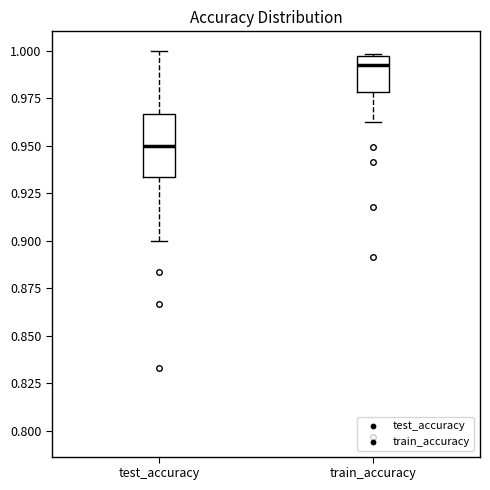

Reading left to right, transcribe this box plot: for each box, give where its median line is, the range the box spans, and where its two whiskers end, as read against the y-axis. The values are not printed on the chart, so give them approximately, as read against the axis.

test_accuracy: median 0.950, box 0.935 to 0.965, whiskers 0.900 to 1.000
train_accuracy: median 0.990, box 0.980 to 0.995, whiskers 0.960 to 1.000